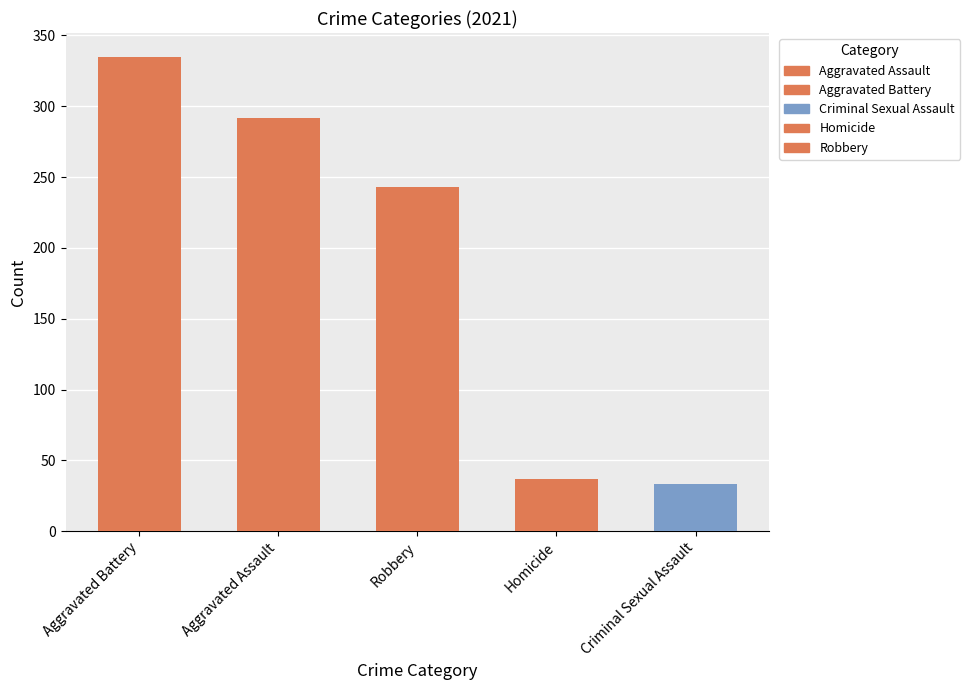

Does the chart contain stacked bars?

No